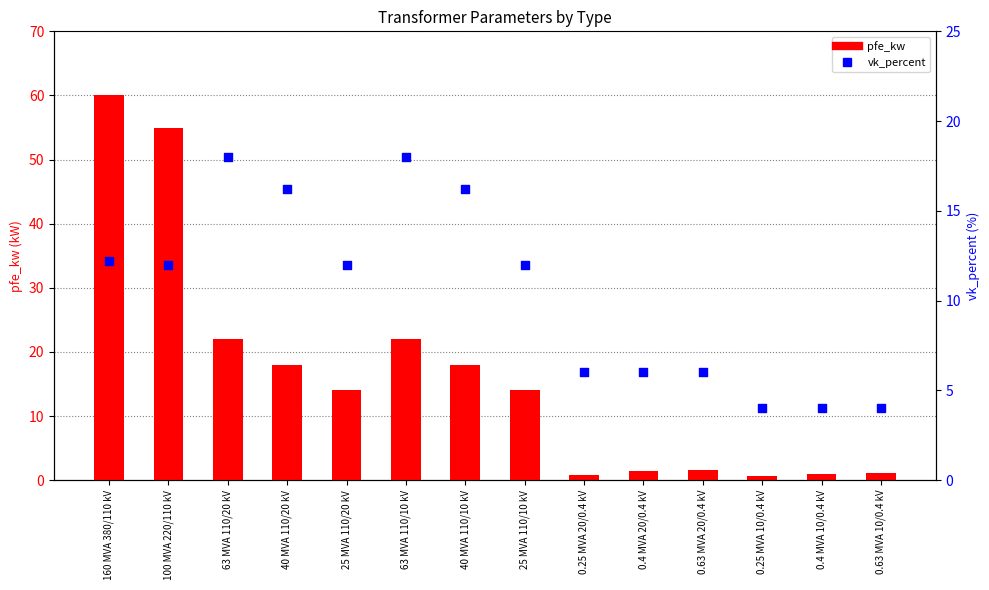

At which category is the sum across all series the highest?

160 MVA 380/110 kV